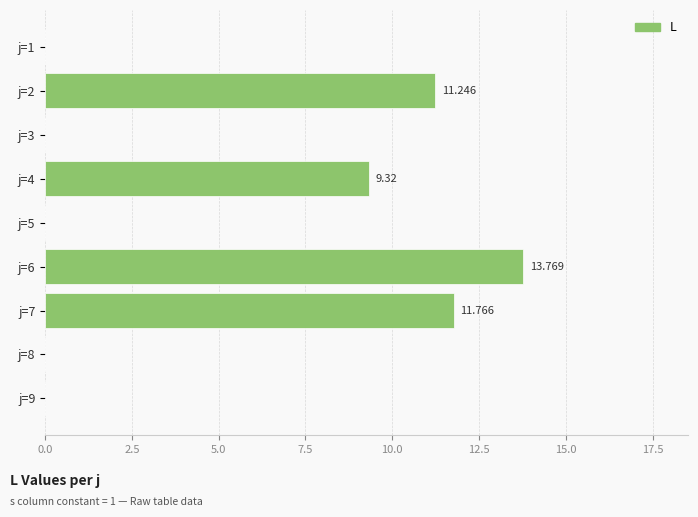

How many data points does each series have?

9